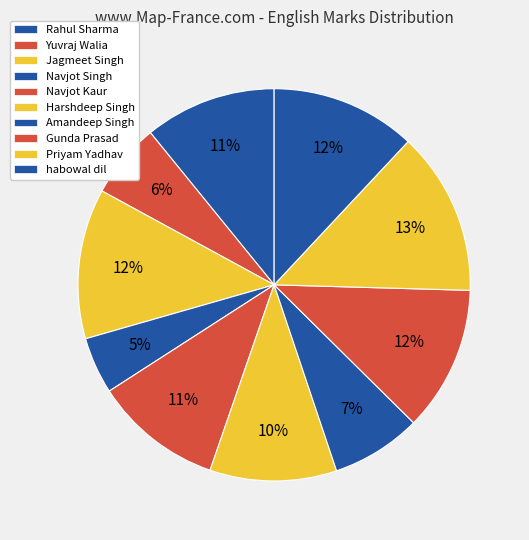

What is the smallest slice in the pie chart?

Navjot Singh